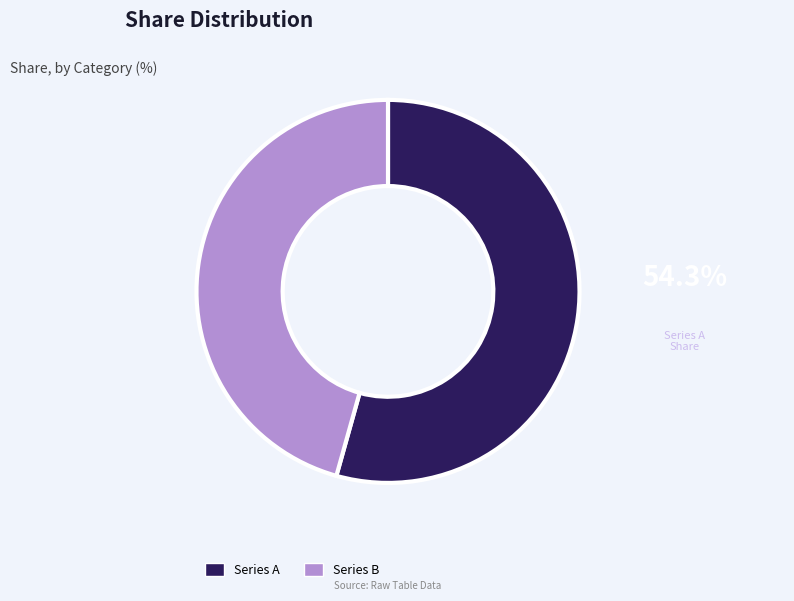

Which slice represents more than half of the pie?

Series A